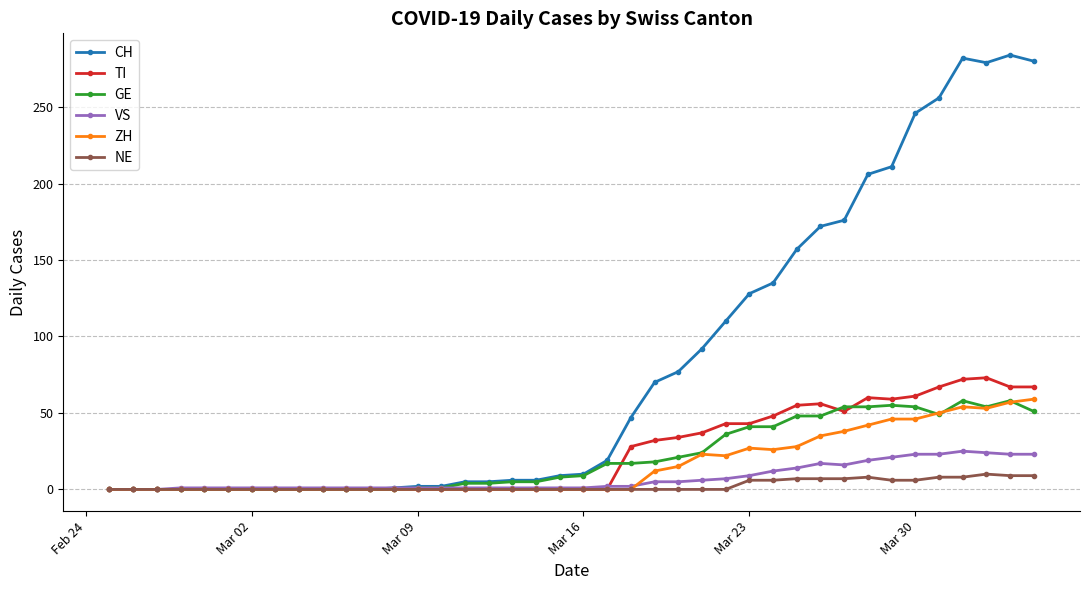

Which series has the widest spread of values?

CH